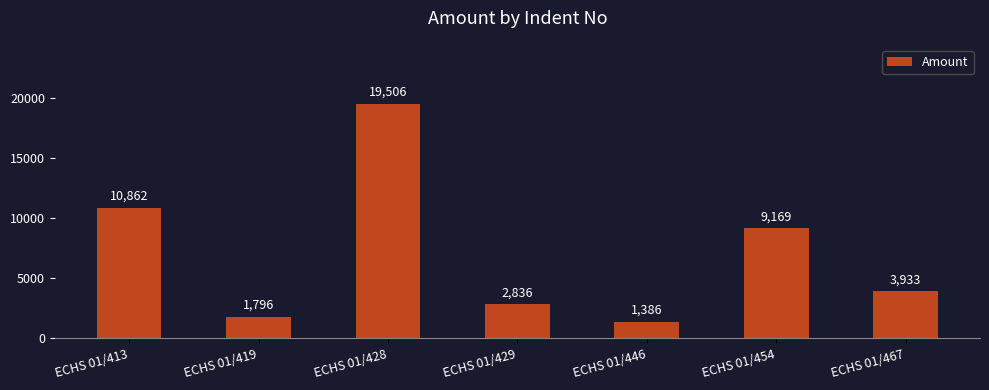

What is the average value?

7069.7